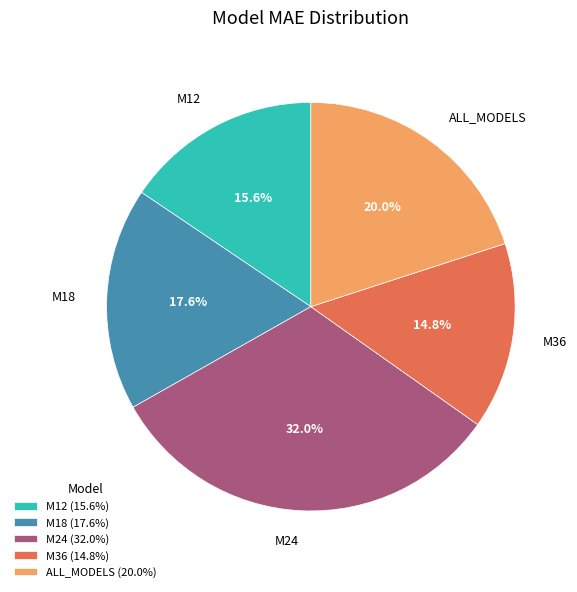

Which category has the biggest portion of the pie?

M24